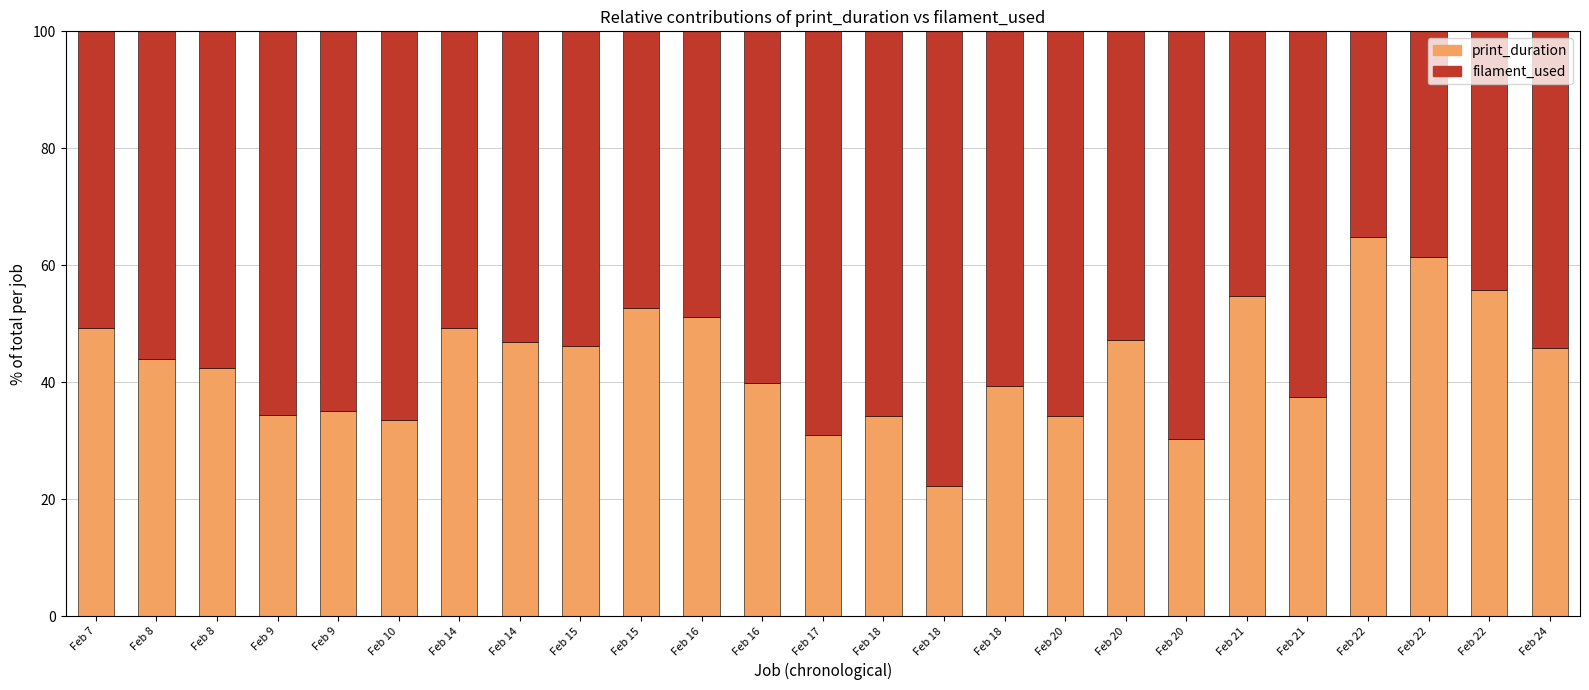

How many data points in print_duration are above 43?

13